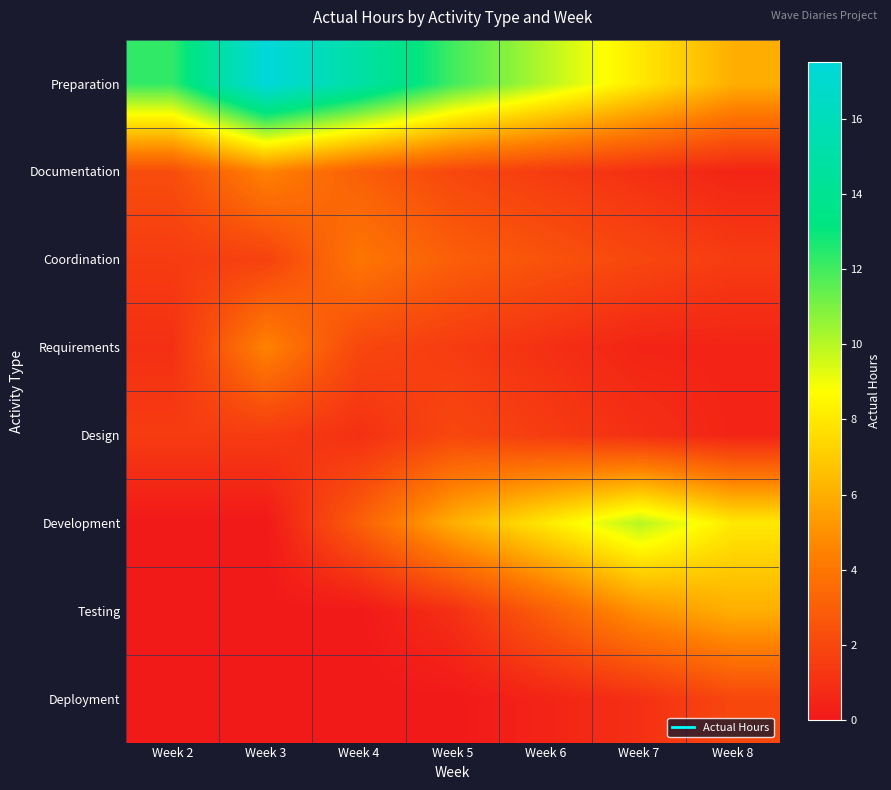

At which category is the sum across all series the highest?

Week 3